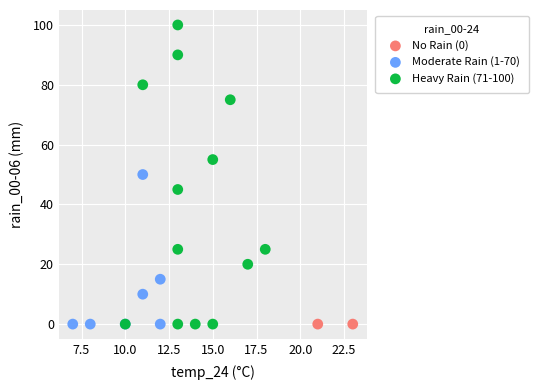

What are all the series names shown in the legend?

No Rain (0), Moderate Rain (1-70), Heavy Rain (71-100)